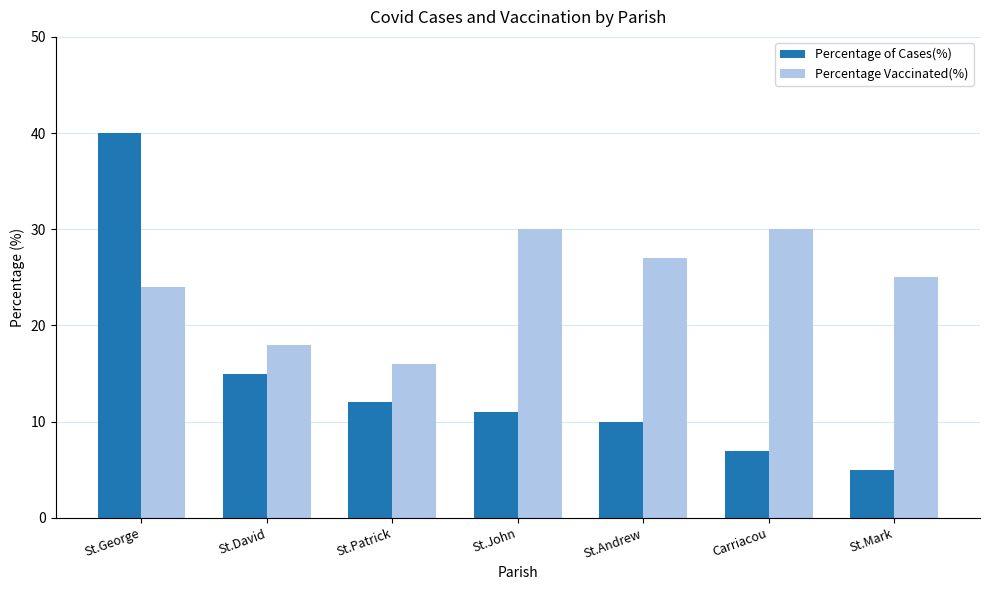

What is the label of the 3rd bar from the left?

St.Patrick